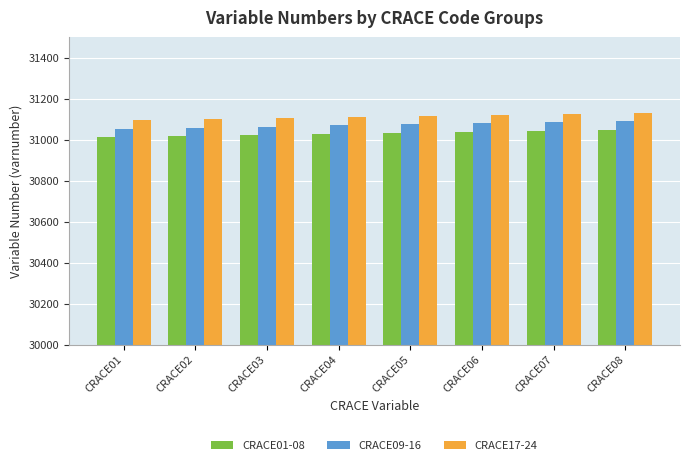

What is the sum of all CRACE17-24 values?

248900